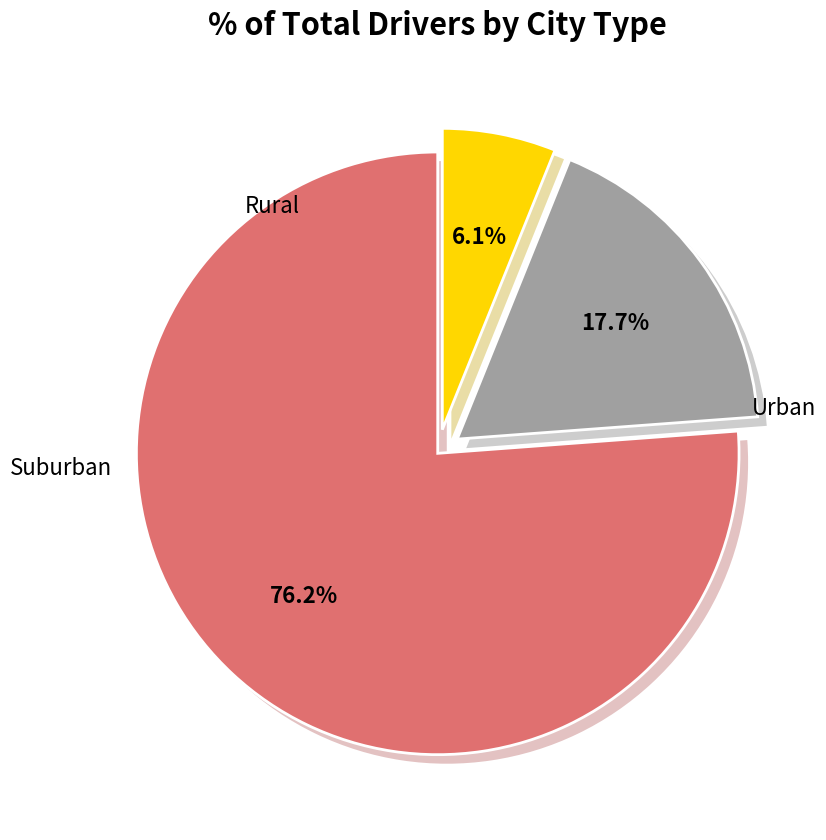

Between 29 and 30, which is larger?

30